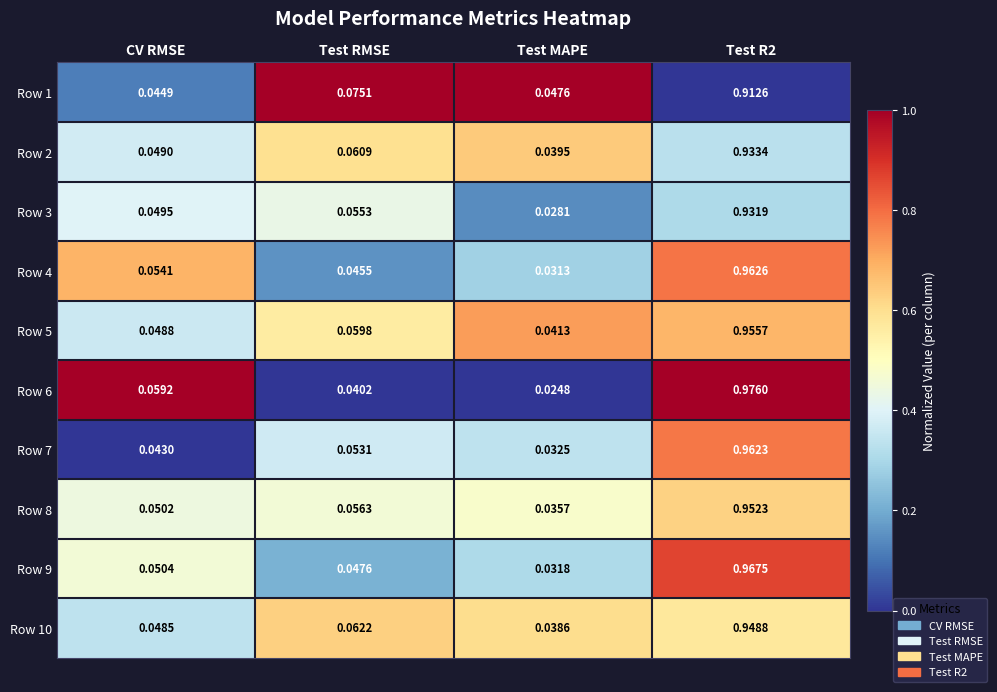

Where is Row 1 nearest to the value 0?

CV RMSE